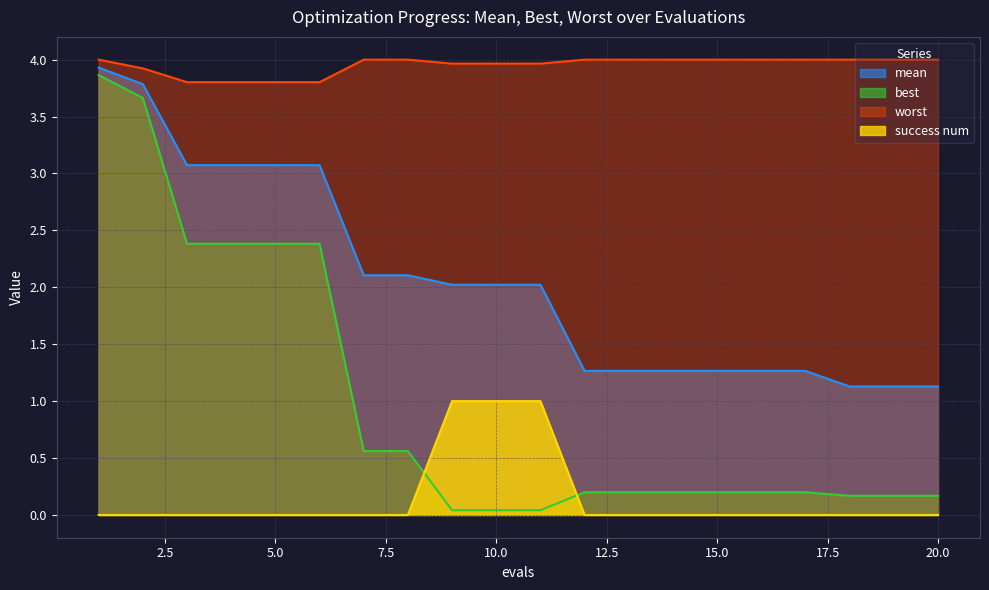

What is the difference between the highest and lowest values at 14?

4.0